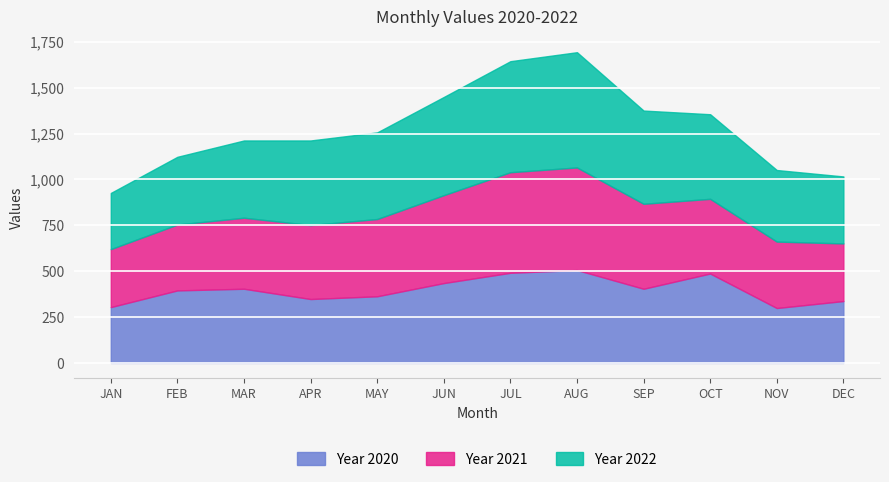

Does the chart display data point markers on the line(s)?

No